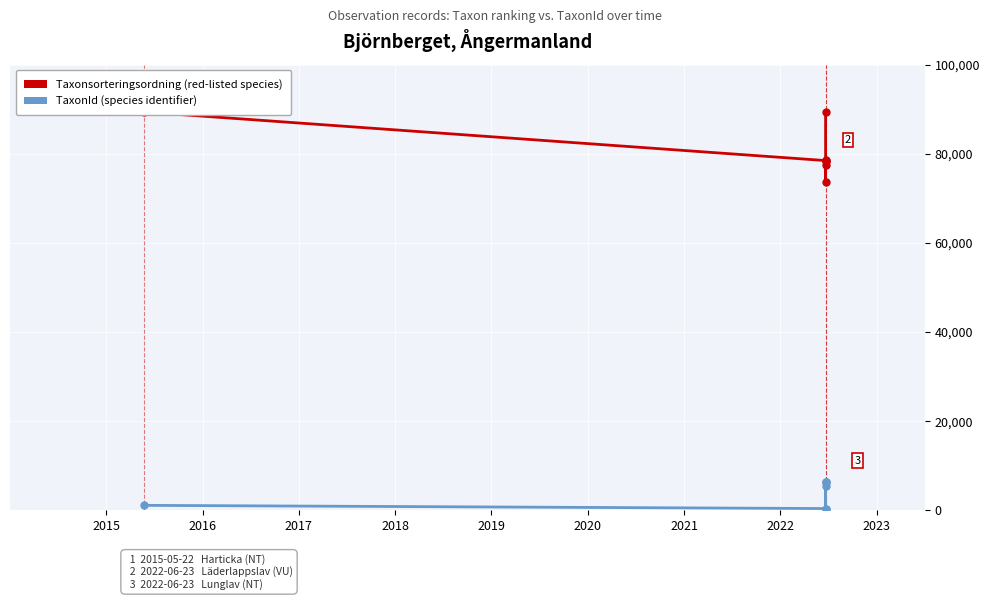

What is the value of the Taxonsorteringsordning point at the 2nd from the left?

78477